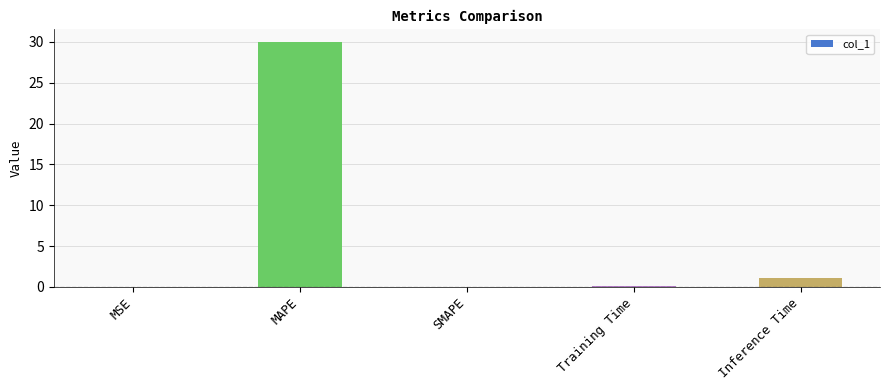

Which has a higher value, Training Time or Inference Time?

Inference Time